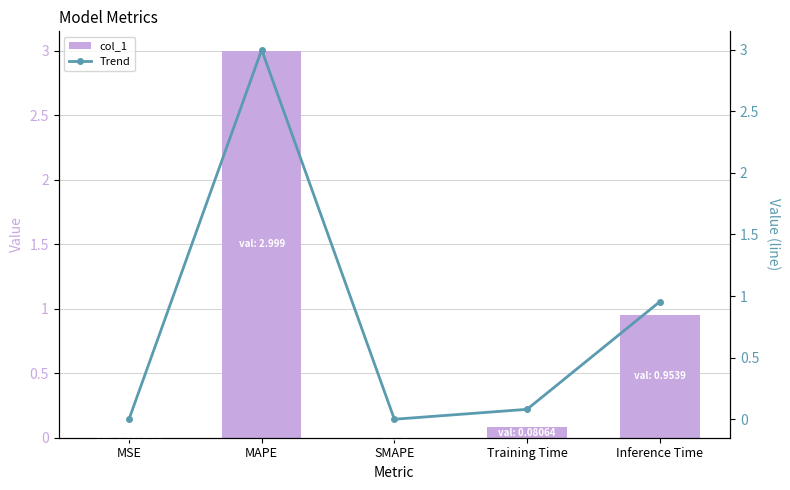

Which series has the largest range (max minus min)?

col_1